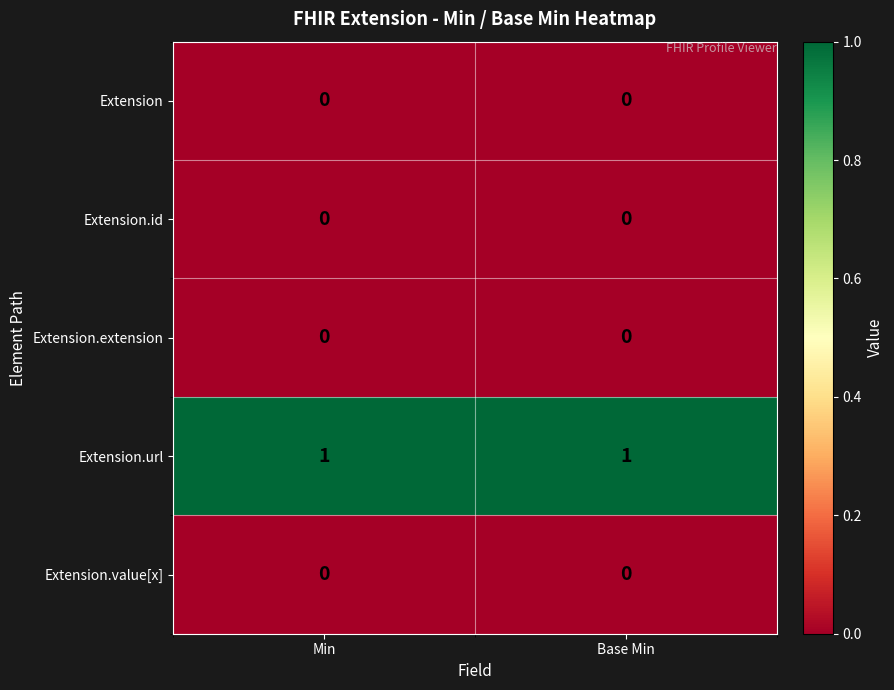

At how many categories does at least one series exceed 0?

2